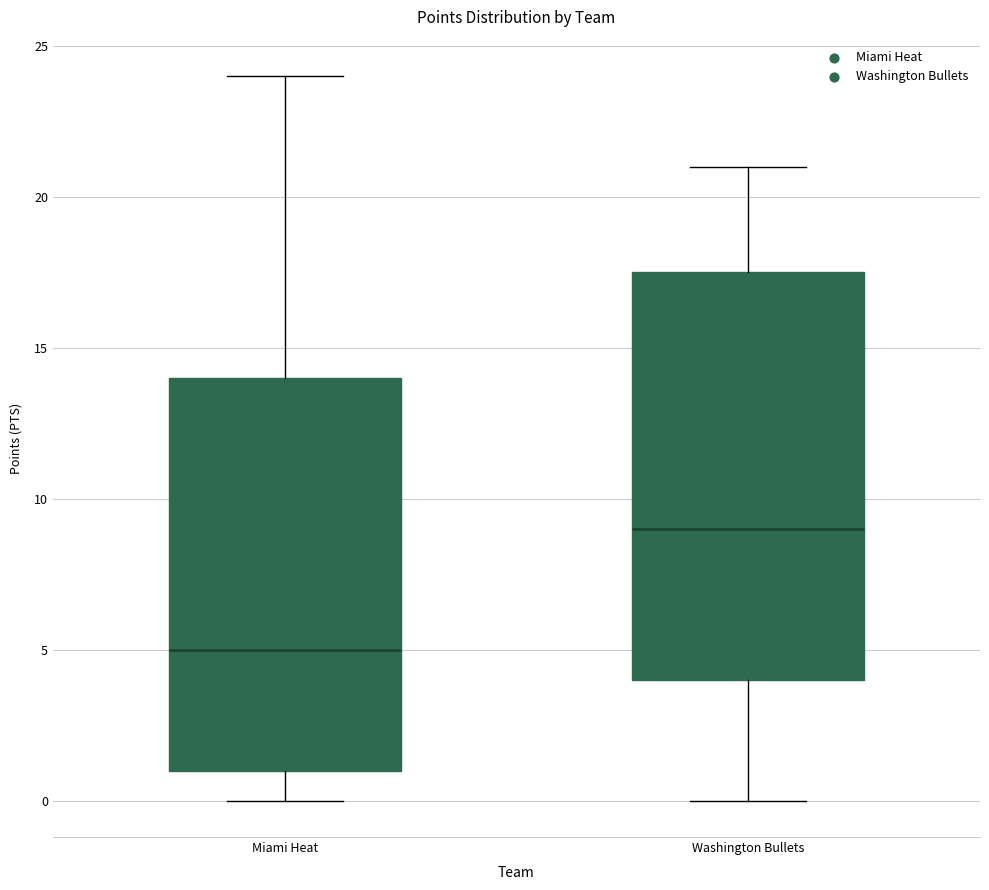

Where does the lower whisker of the box for Miami Heat end on the y-axis? The values are not printed on the chart, so give them approximately, as read against the axis.

0.0